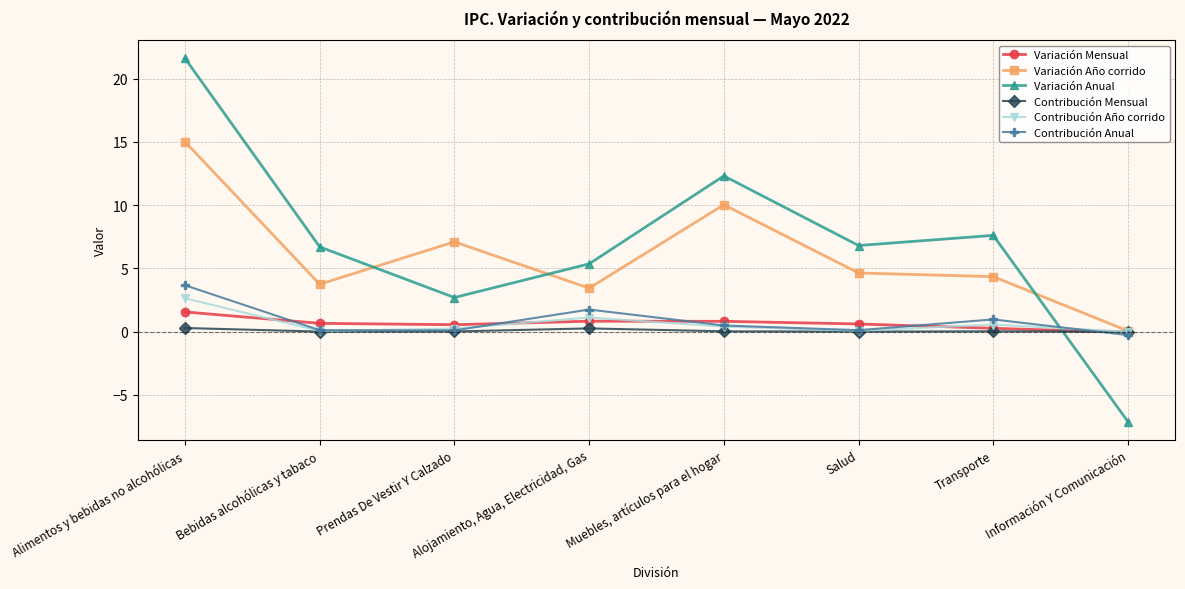

What is the label of the 6th point from the right?

Prendas De Vestir Y Calzado